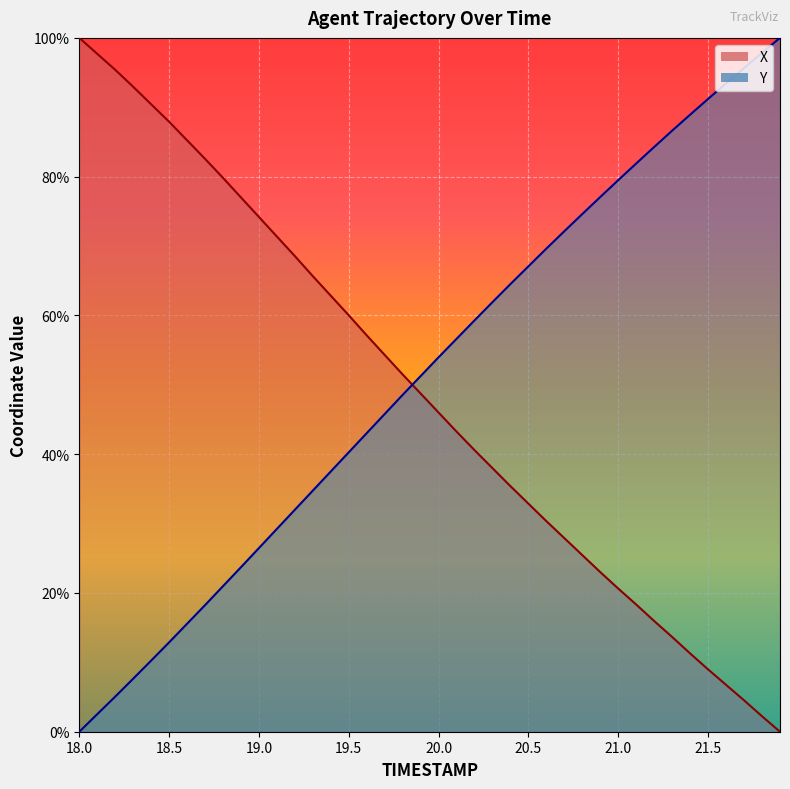

At which category is the sum across all series the highest?

18.7